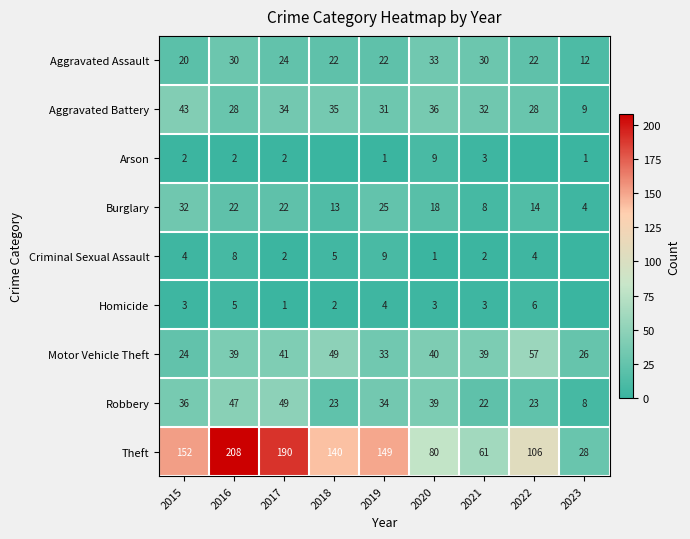

What is the difference between the Theft values at 2019 and 2023?

121